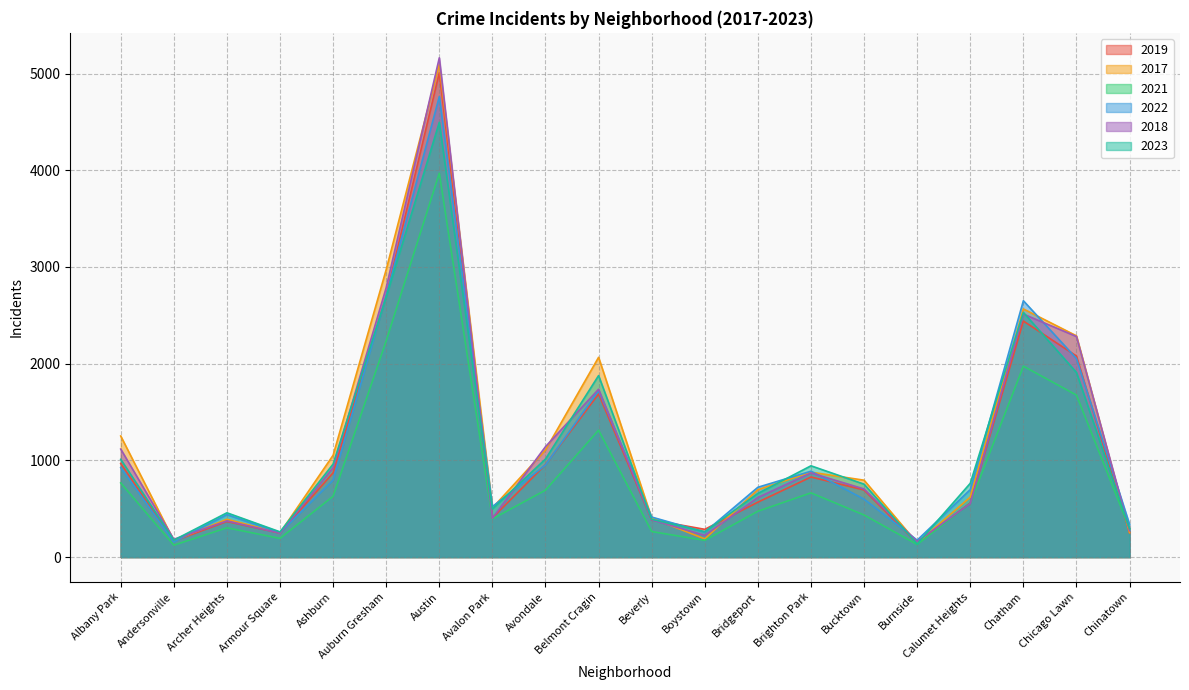

How many values in the 2017 series are below 795?

10